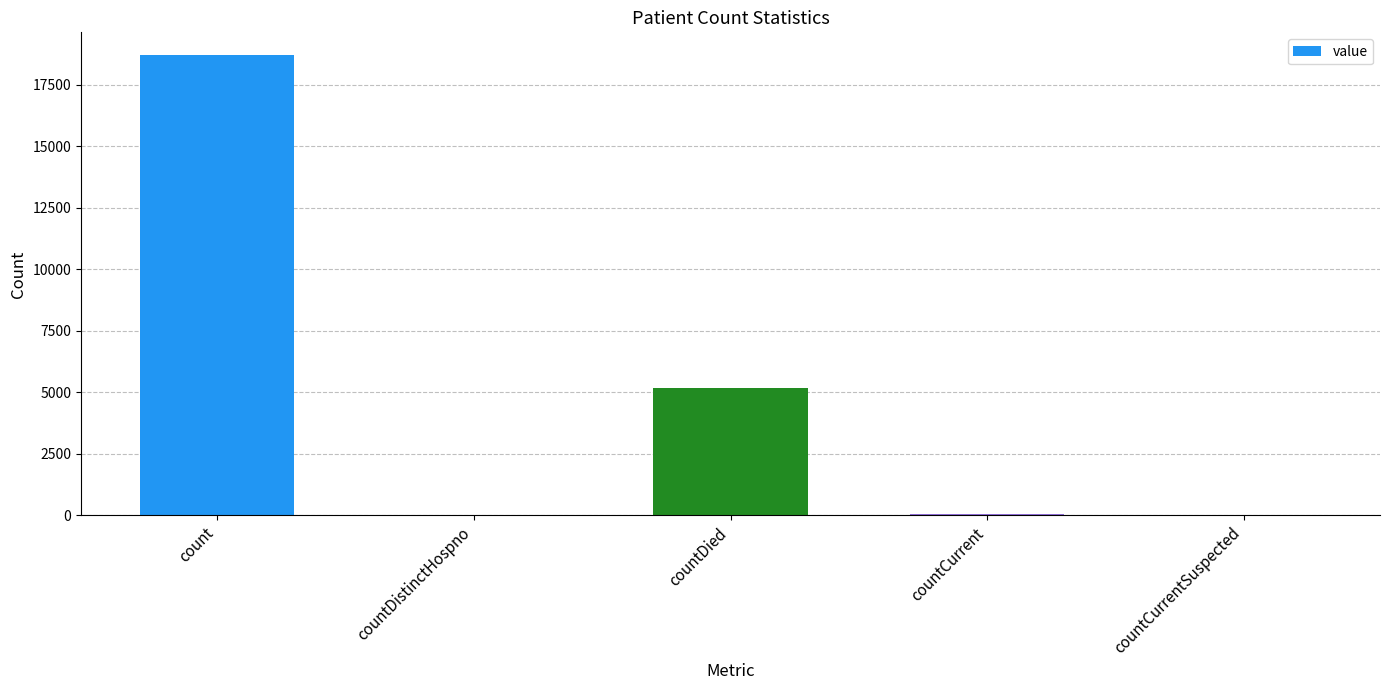

Count the number of categories in the chart.

5